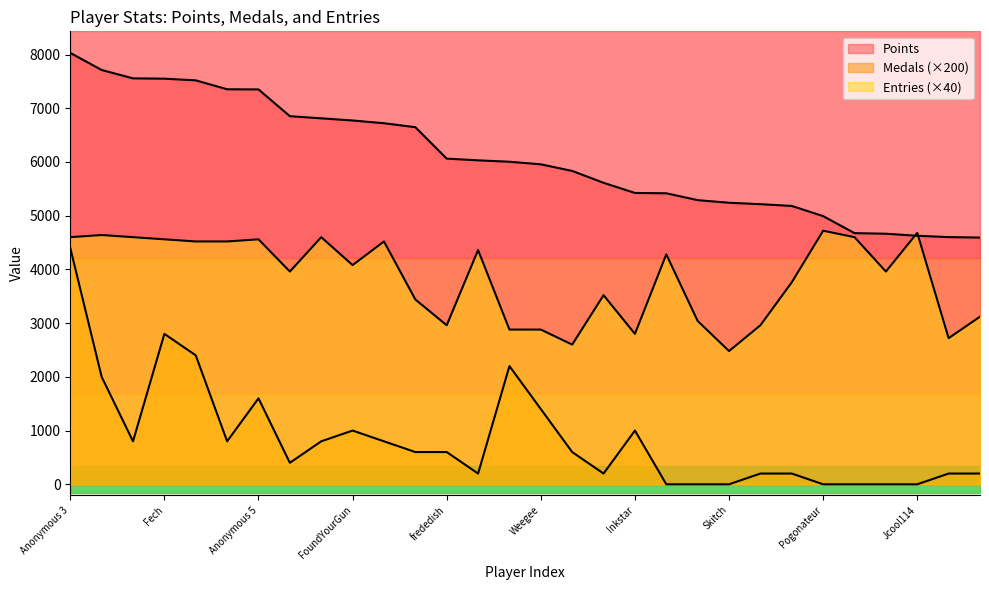

What is the difference between the Medals values at Pancakez and lumardy?

2200